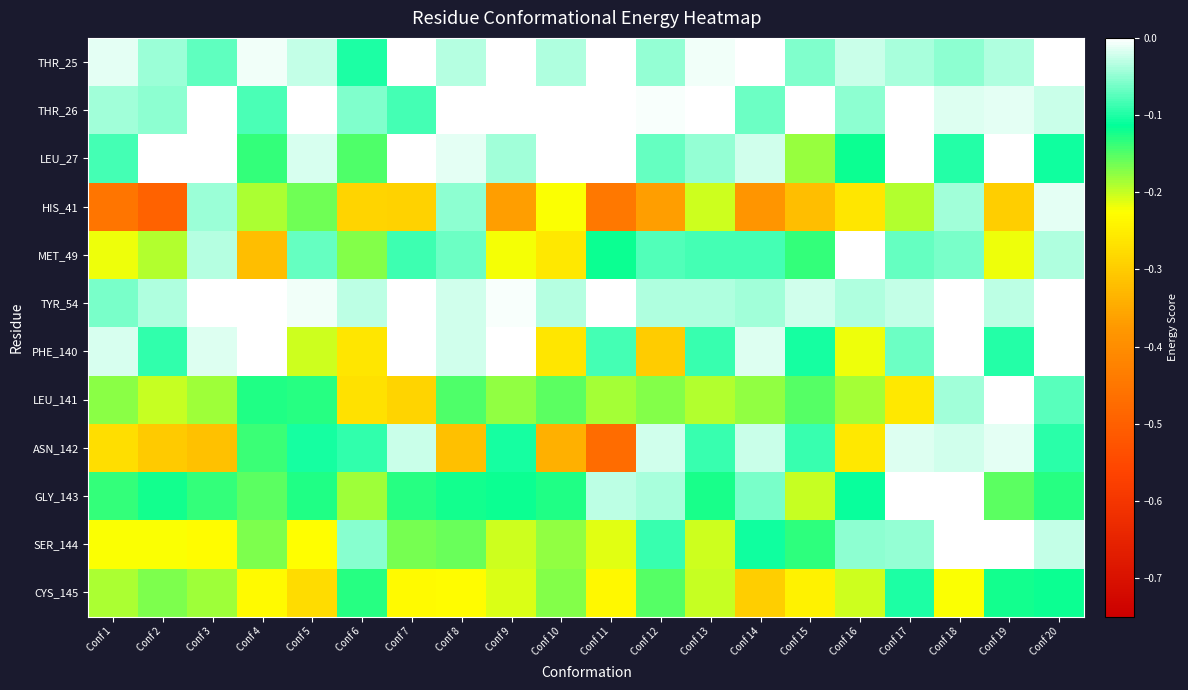

Reading left to right, transcribe all the data shown in this chart.

THR_25: Conf 1=-0.0	Conf 2=-0.0	Conf 3=-0.1	Conf 4=-0.0	Conf 5=-0.0	Conf 6=-0.1	Conf 7=-0.0	Conf 8=-0.0	Conf 9=-0.0	Conf 10=-0.0	Conf 11=-0.0	Conf 12=-0.0	Conf 13=-0.0	Conf 14=-0.0	Conf 15=-0.1	Conf 16=-0.0	Conf 17=-0.0	Conf 18=-0.1	Conf 19=-0.0	Conf 20=-0.0
THR_26: Conf 1=-0.0	Conf 2=-0.1	Conf 3=-0.0	Conf 4=-0.1	Conf 5=0.0	Conf 6=-0.1	Conf 7=-0.1	Conf 8=0.0	Conf 9=0.0	Conf 10=0.0	Conf 11=-0.0	Conf 12=-0.0	Conf 13=-0.0	Conf 14=-0.1	Conf 15=0.0	Conf 16=-0.1	Conf 17=0.0	Conf 18=-0.0	Conf 19=-0.0	Conf 20=-0.0
LEU_27: Conf 1=-0.1	Conf 2=-0.0	Conf 3=-0.0	Conf 4=-0.1	Conf 5=-0.0	Conf 6=-0.1	Conf 7=-0.0	Conf 8=-0.0	Conf 9=-0.0	Conf 10=0.0	Conf 11=-0.0	Conf 12=-0.1	Conf 13=-0.0	Conf 14=-0.0	Conf 15=-0.2	Conf 16=-0.1	Conf 17=-0.0	Conf 18=-0.1	Conf 19=-0.0	Conf 20=-0.1
HIS_41: Conf 1=-0.5	Conf 2=-0.5	Conf 3=-0.0	Conf 4=-0.2	Conf 5=-0.2	Conf 6=-0.3	Conf 7=-0.3	Conf 8=-0.1	Conf 9=-0.4	Conf 10=-0.2	Conf 11=-0.4	Conf 12=-0.4	Conf 13=-0.2	Conf 14=-0.4	Conf 15=-0.3	Conf 16=-0.3	Conf 17=-0.2	Conf 18=-0.0	Conf 19=-0.3	Conf 20=-0.0
MET_49: Conf 1=-0.2	Conf 2=-0.2	Conf 3=-0.0	Conf 4=-0.3	Conf 5=-0.1	Conf 6=-0.2	Conf 7=-0.1	Conf 8=-0.1	Conf 9=-0.2	Conf 10=-0.3	Conf 11=-0.1	Conf 12=-0.1	Conf 13=-0.1	Conf 14=-0.1	Conf 15=-0.1	Conf 16=-0.0	Conf 17=-0.1	Conf 18=-0.1	Conf 19=-0.2	Conf 20=-0.0
TYR_54: Conf 1=-0.1	Conf 2=-0.0	Conf 3=-0.0	Conf 4=-0.0	Conf 5=-0.0	Conf 6=-0.0	Conf 7=0.0	Conf 8=-0.0	Conf 9=-0.0	Conf 10=-0.0	Conf 11=0.0	Conf 12=-0.0	Conf 13=-0.0	Conf 14=-0.0	Conf 15=-0.0	Conf 16=-0.0	Conf 17=-0.0	Conf 18=-0.0	Conf 19=-0.0	Conf 20=0.0
PHE_140: Conf 1=-0.0	Conf 2=-0.1	Conf 3=-0.0	Conf 4=-0.0	Conf 5=-0.2	Conf 6=-0.3	Conf 7=-0.0	Conf 8=-0.0	Conf 9=-0.0	Conf 10=-0.3	Conf 11=-0.1	Conf 12=-0.3	Conf 13=-0.1	Conf 14=-0.0	Conf 15=-0.1	Conf 16=-0.2	Conf 17=-0.1	Conf 18=-0.0	Conf 19=-0.1	Conf 20=-0.0
LEU_141: Conf 1=-0.2	Conf 2=-0.2	Conf 3=-0.2	Conf 4=-0.1	Conf 5=-0.1	Conf 6=-0.3	Conf 7=-0.3	Conf 8=-0.1	Conf 9=-0.2	Conf 10=-0.2	Conf 11=-0.2	Conf 12=-0.2	Conf 13=-0.2	Conf 14=-0.2	Conf 15=-0.2	Conf 16=-0.2	Conf 17=-0.3	Conf 18=-0.0	Conf 19=-0.0	Conf 20=-0.1
ASN_142: Conf 1=-0.3	Conf 2=-0.3	Conf 3=-0.3	Conf 4=-0.1	Conf 5=-0.1	Conf 6=-0.1	Conf 7=-0.0	Conf 8=-0.3	Conf 9=-0.1	Conf 10=-0.3	Conf 11=-0.5	Conf 12=-0.0	Conf 13=-0.1	Conf 14=-0.0	Conf 15=-0.1	Conf 16=-0.3	Conf 17=-0.0	Conf 18=-0.0	Conf 19=-0.0	Conf 20=-0.1
GLY_143: Conf 1=-0.1	Conf 2=-0.1	Conf 3=-0.1	Conf 4=-0.2	Conf 5=-0.1	Conf 6=-0.2	Conf 7=-0.1	Conf 8=-0.1	Conf 9=-0.1	Conf 10=-0.1	Conf 11=-0.0	Conf 12=-0.0	Conf 13=-0.1	Conf 14=-0.1	Conf 15=-0.2	Conf 16=-0.1	Conf 17=-0.0	Conf 18=0.0	Conf 19=-0.2	Conf 20=-0.1
SER_144: Conf 1=-0.2	Conf 2=-0.2	Conf 3=-0.2	Conf 4=-0.2	Conf 5=-0.2	Conf 6=-0.1	Conf 7=-0.2	Conf 8=-0.2	Conf 9=-0.2	Conf 10=-0.2	Conf 11=-0.2	Conf 12=-0.1	Conf 13=-0.2	Conf 14=-0.1	Conf 15=-0.1	Conf 16=-0.1	Conf 17=-0.0	Conf 18=-0.0	Conf 19=0.0	Conf 20=-0.0
CYS_145: Conf 1=-0.2	Conf 2=-0.2	Conf 3=-0.2	Conf 4=-0.2	Conf 5=-0.3	Conf 6=-0.1	Conf 7=-0.2	Conf 8=-0.2	Conf 9=-0.2	Conf 10=-0.2	Conf 11=-0.2	Conf 12=-0.2	Conf 13=-0.2	Conf 14=-0.3	Conf 15=-0.2	Conf 16=-0.2	Conf 17=-0.1	Conf 18=-0.2	Conf 19=-0.1	Conf 20=-0.1